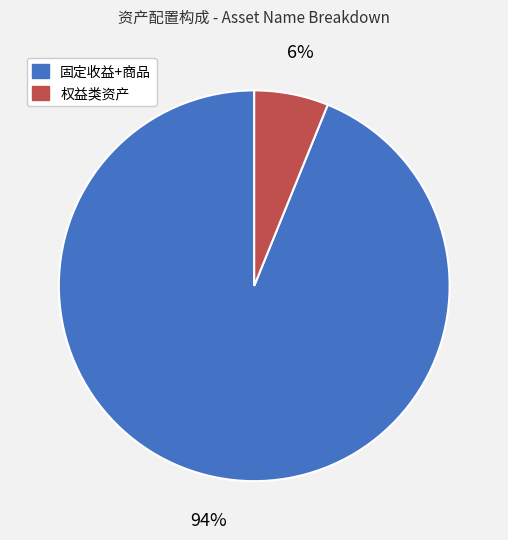

Is there any slice that represents more than half of the pie?

Yes